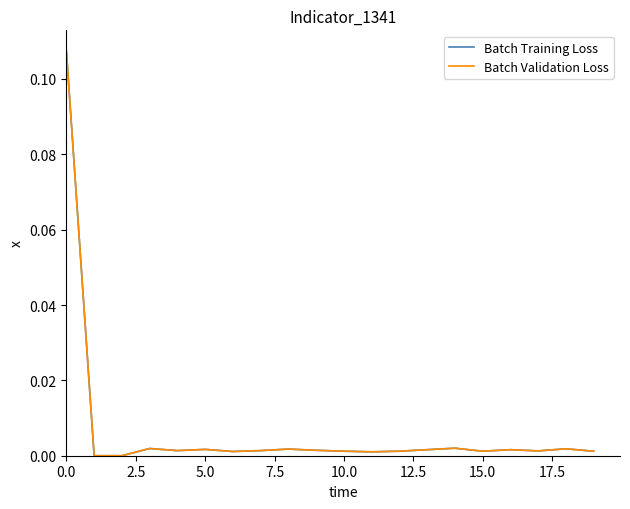

How many lines are shown in the chart?

2